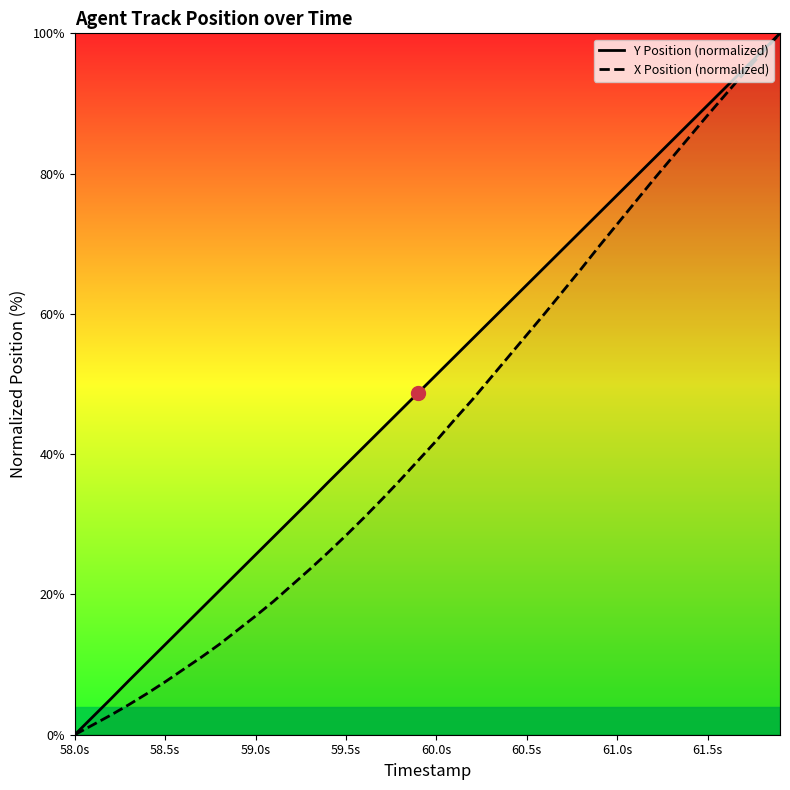

What is the spread (max minus min) of values at 59.0s?

8.7